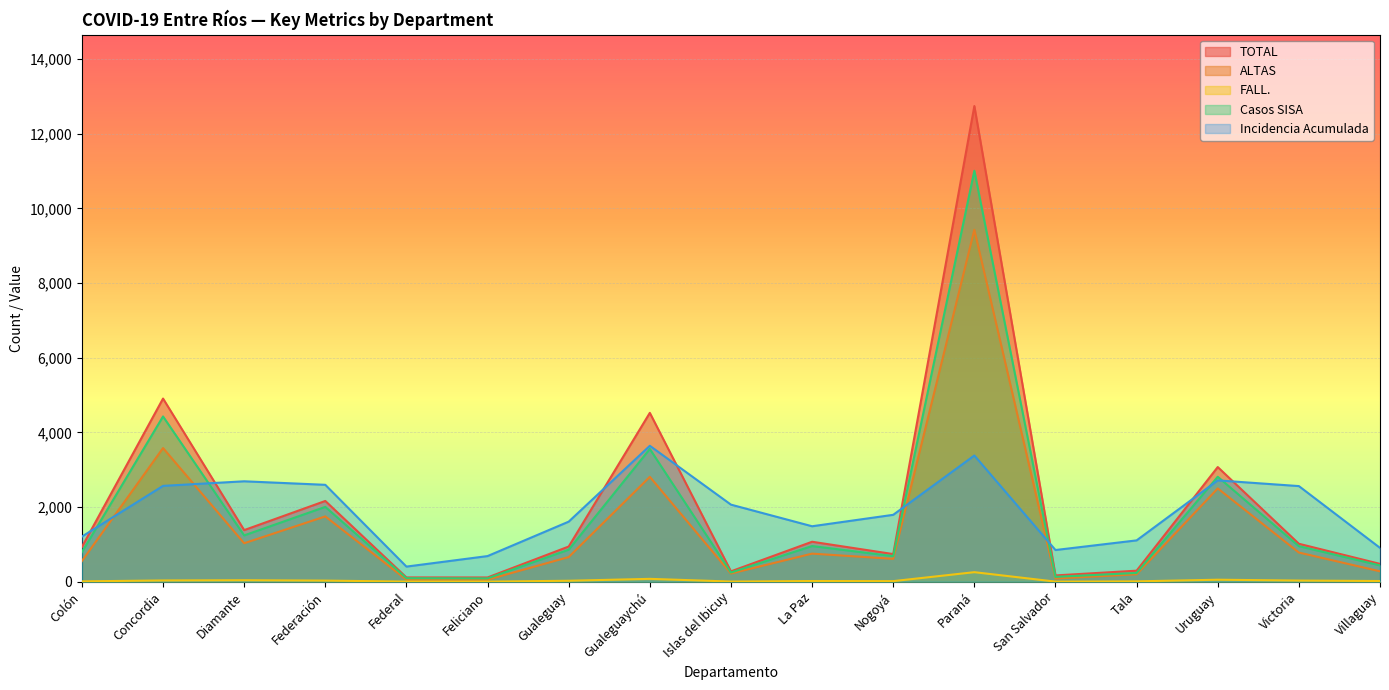

Rank the series at Gualeguaychú from lowest to highest value.

FALL., ALTAS, Casos SISA, Incidencia Acumulada, TOTAL